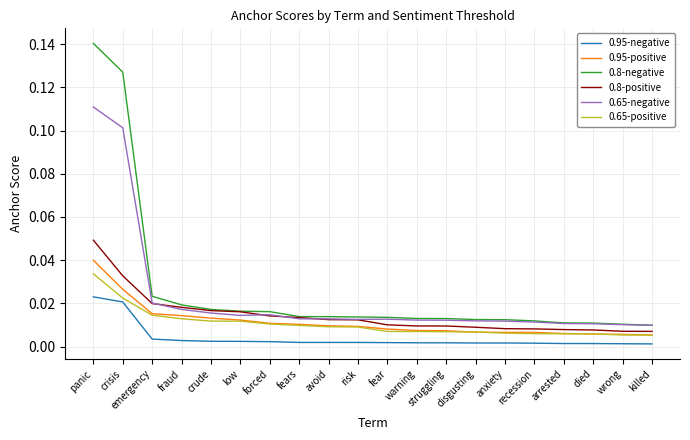

True or false: 0.65-negative and 0.95-negative intersect in this chart.

False